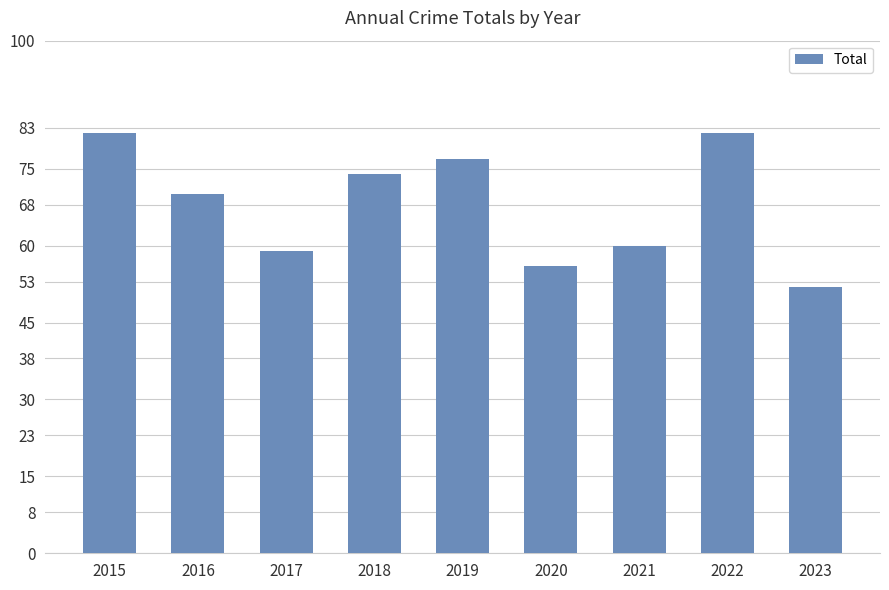

Reading left to right, transcribe all the data shown in this chart.

2015=82	2016=70	2017=59	2018=74	2019=77	2020=56	2021=60	2022=82	2023=52